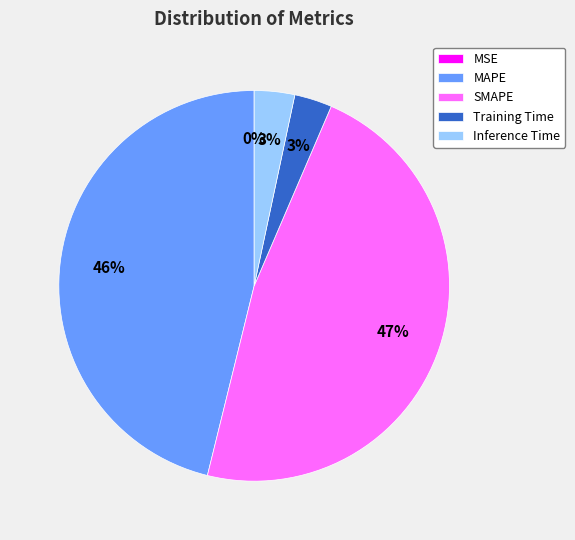

Is the sum of Inference Time and MAPE greater than half?

No